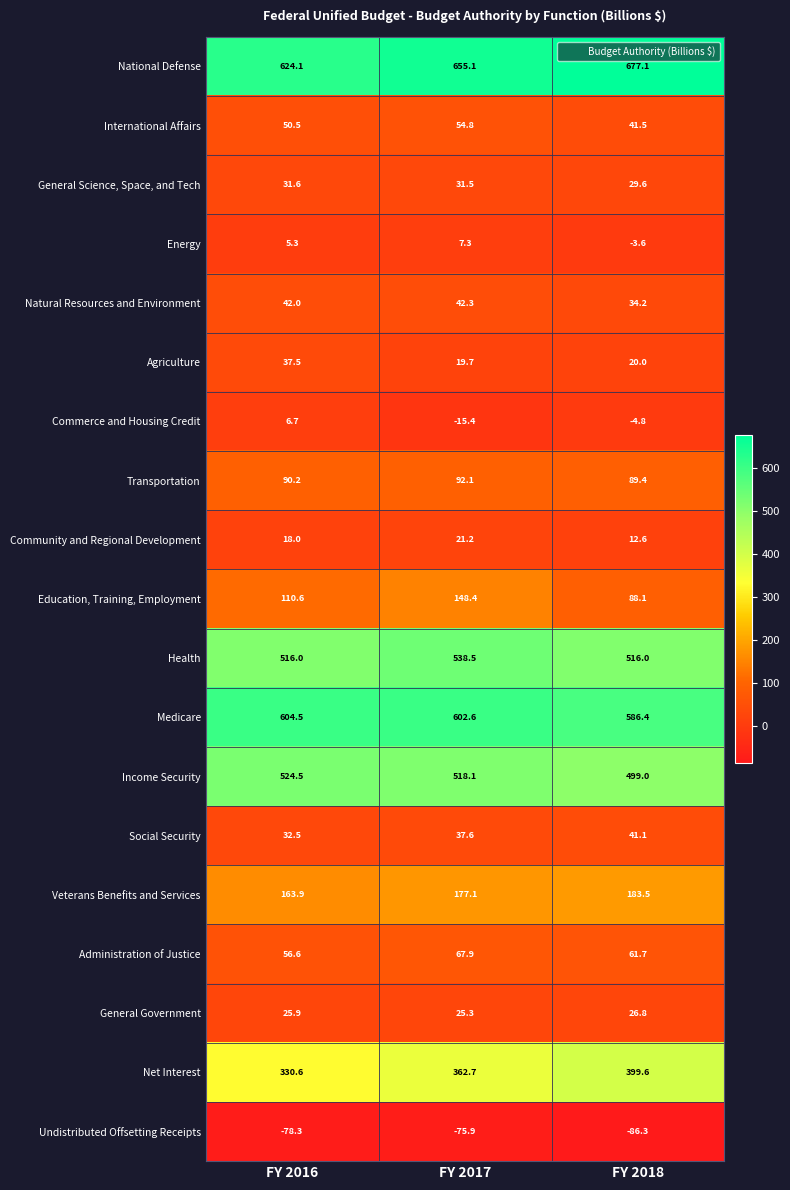

What value does the Medicare series have at FY 2017?

602.6